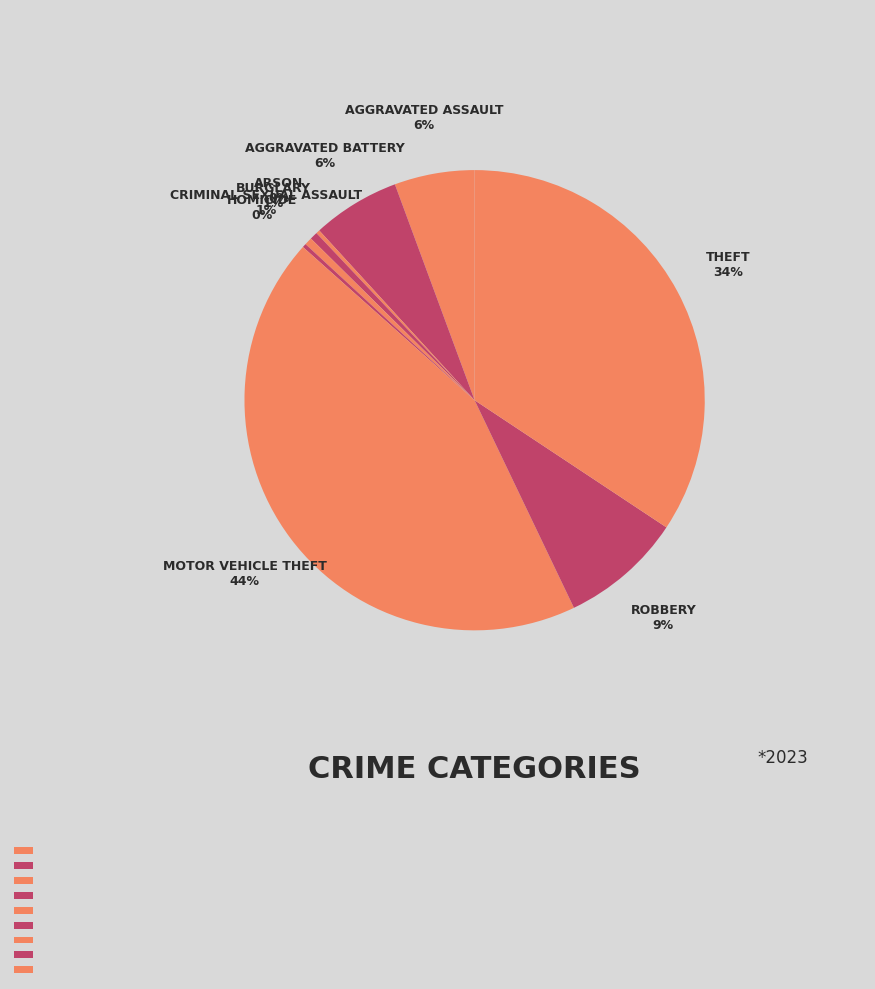

What is the ratio of the value at Aggravated Assault to the value at Motor Vehicle Theft?

0.1